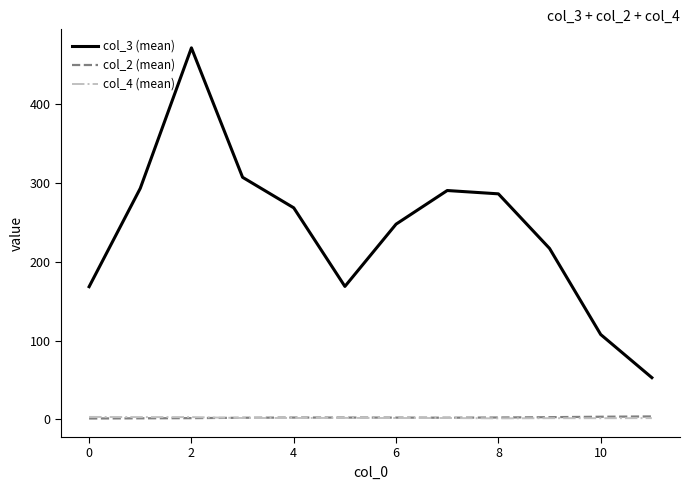

Which series has the largest total across all categories?

col_3 (mean)